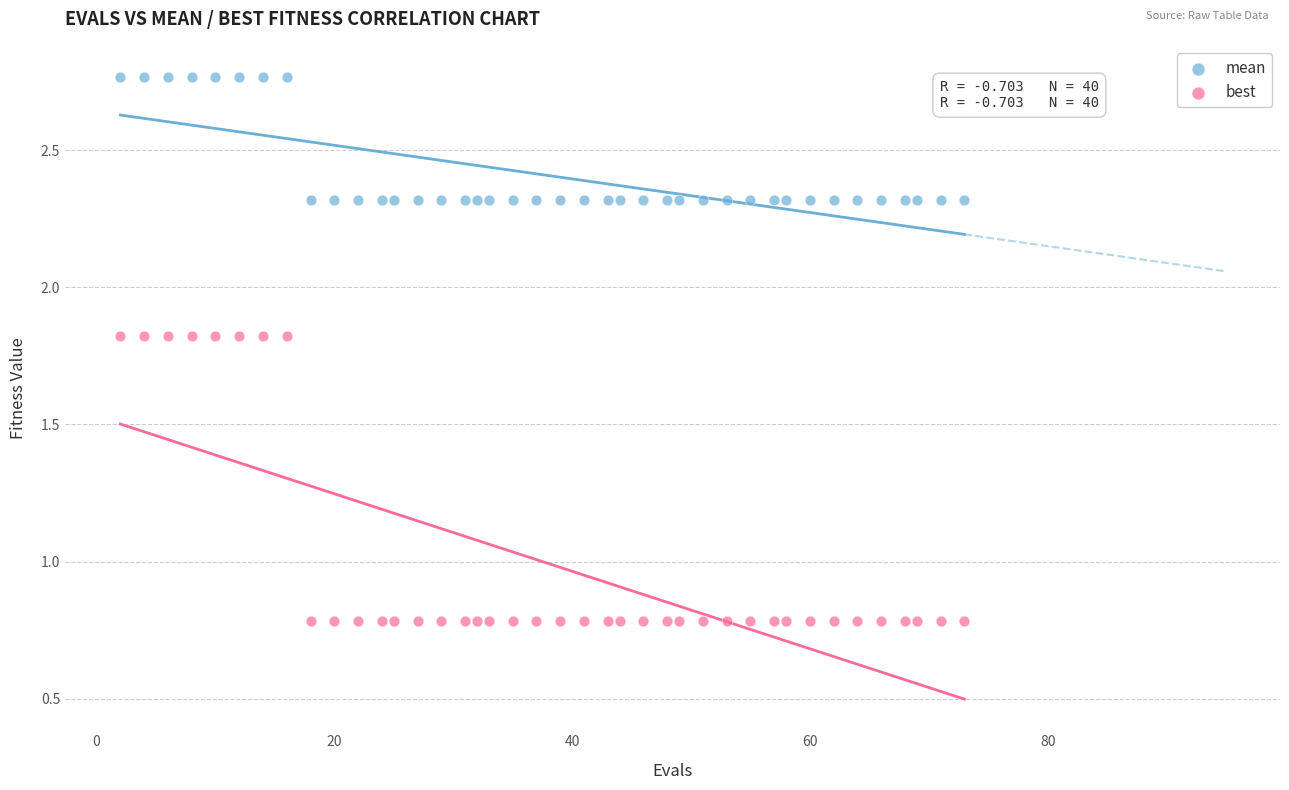

Which series has the largest Y range (max minus min)?

best